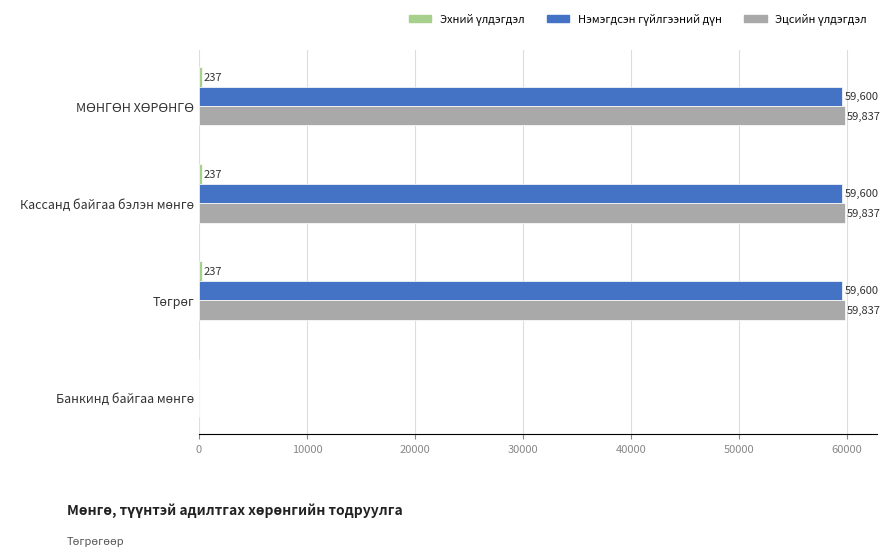

How many categories are shown in the chart?

4